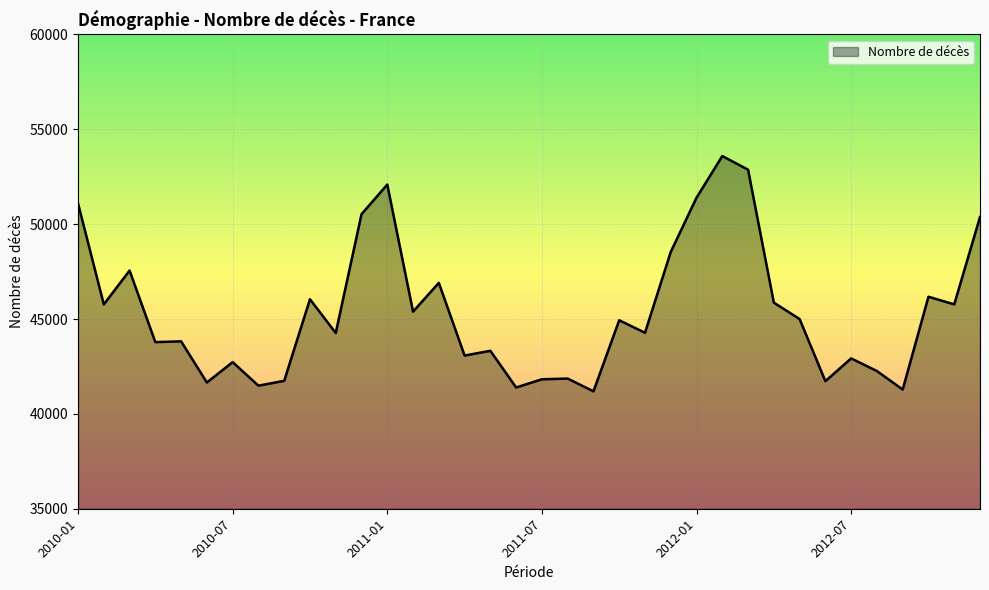

What is the difference between the maximum and minimum values?

12402